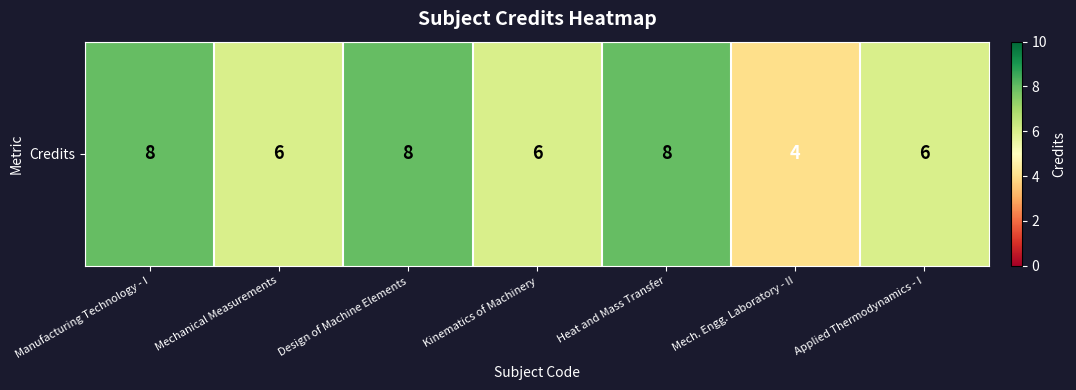

Where does the data first go above 6?

Manufacturing Technology - I